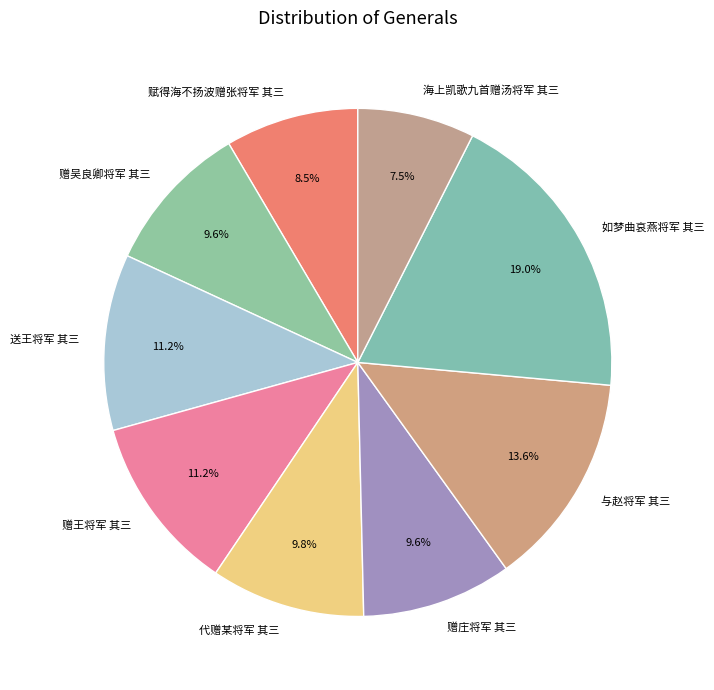

Count the number of slices in the pie.

9